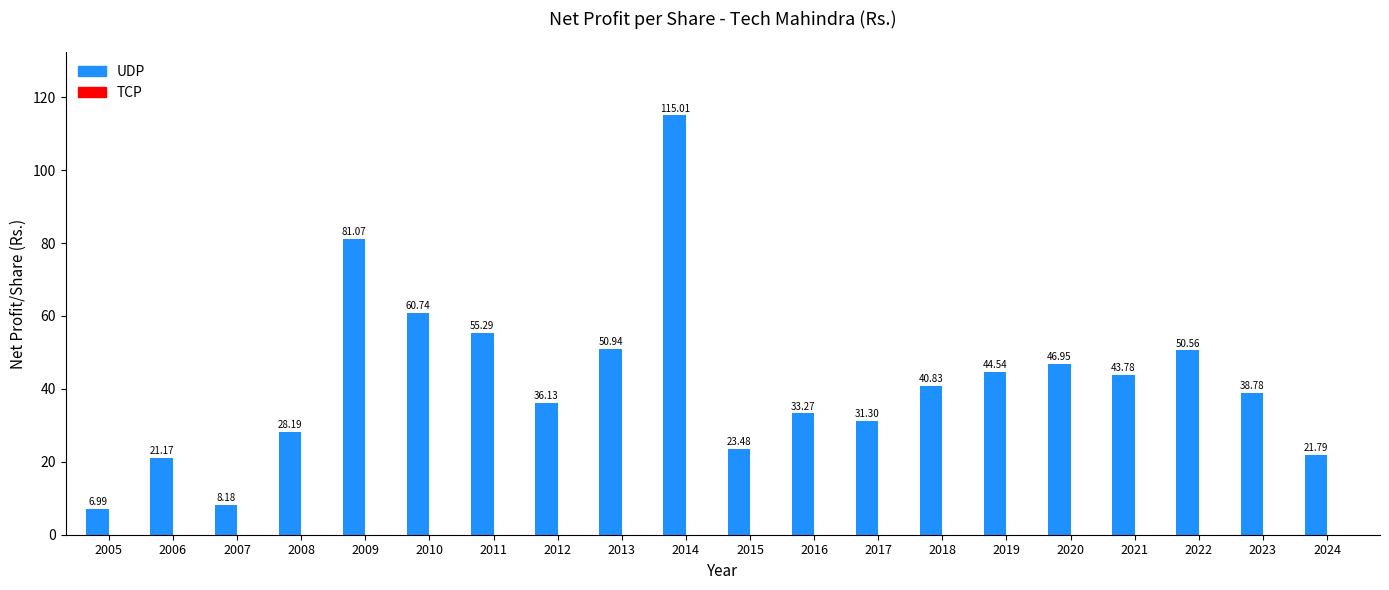

Rank the categories by value from highest to lowest.

2014, 2009, 2010, 2011, 2013, 2022, 2020, 2019, 2021, 2018, 2023, 2012, 2016, 2017, 2008, 2015, 2024, 2006, 2007, 2005